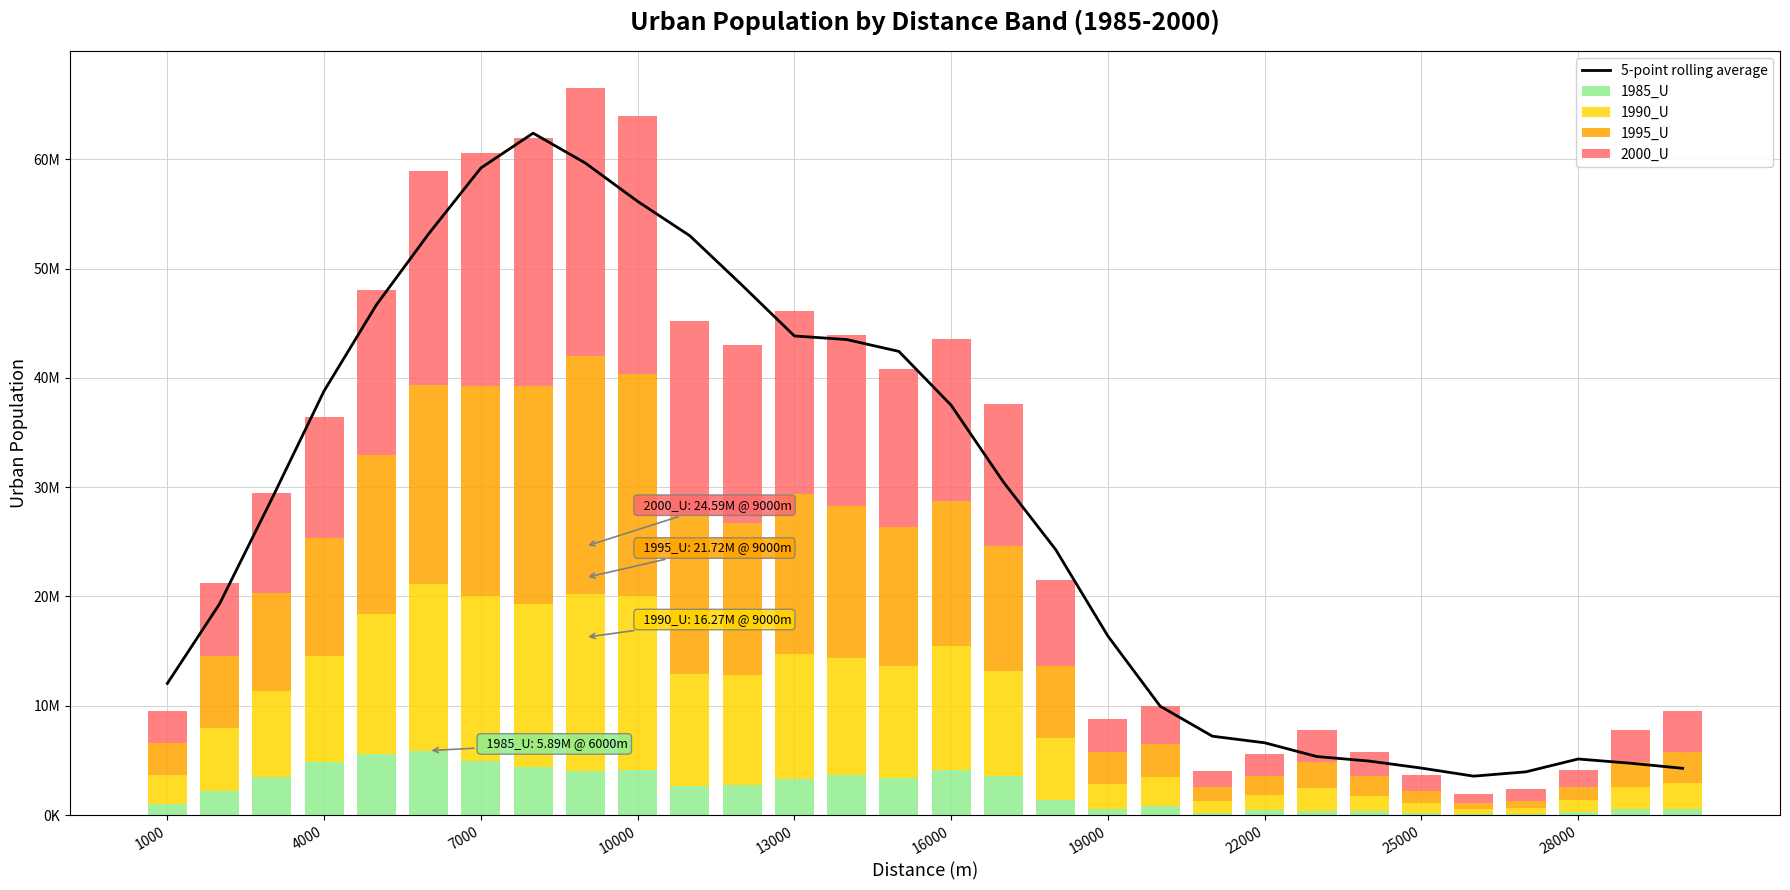

Is it true that 1990_U equals 4434467.6 at 19?

False